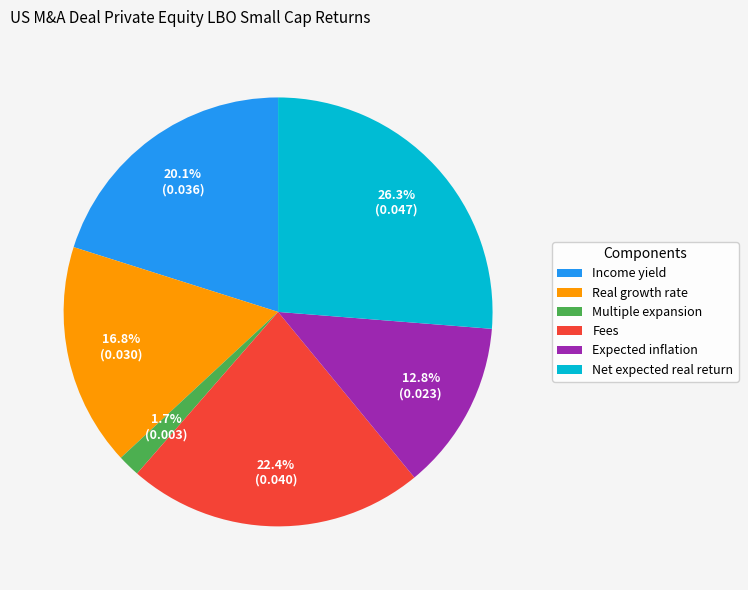

Rank the categories by value from highest to lowest.

Net expected real return, Fees, Income yield, Real growth rate, Expected inflation, Multiple expansion